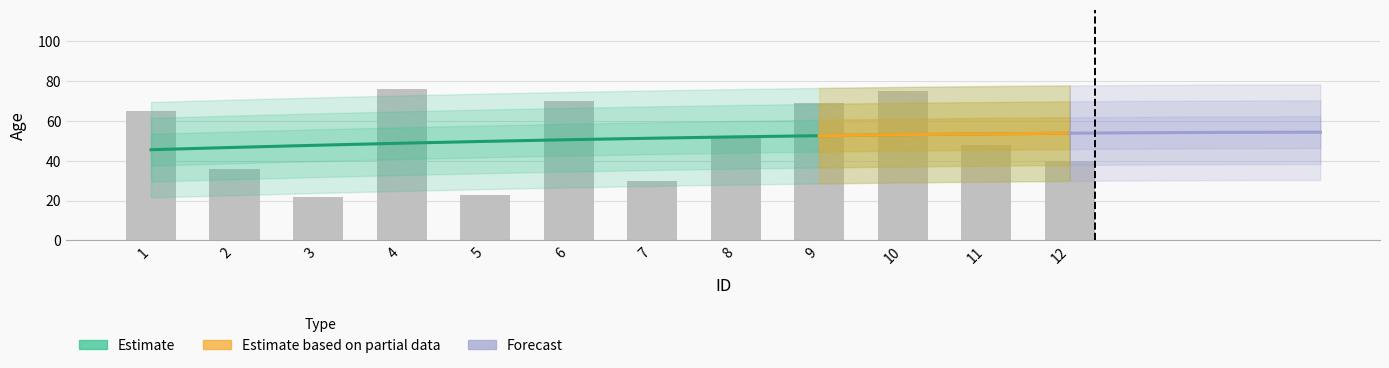

What is the change in value from 8 to 10?

+23